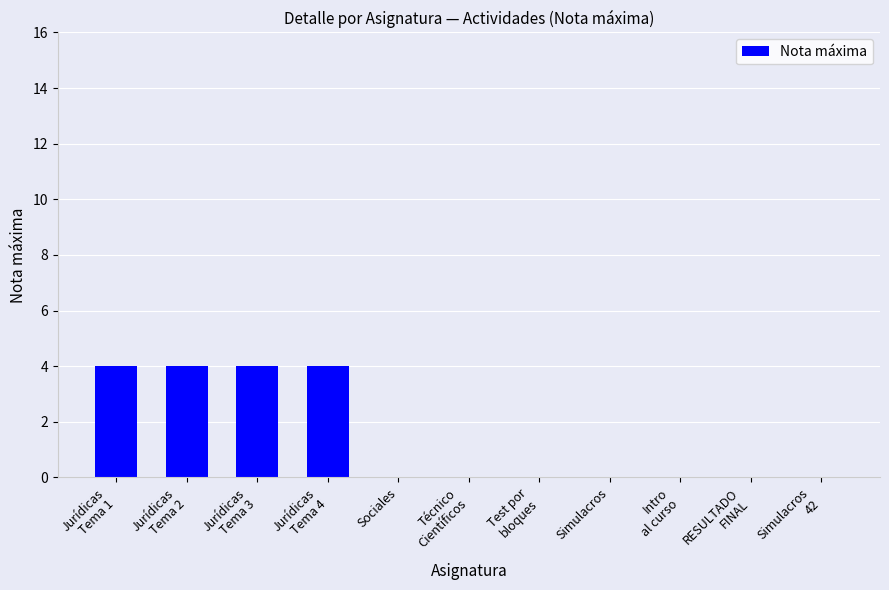

Reading right to left, what are all the values shown in this chart?

Simulacros
42=0	RESULTADO
FINAL=0	Intro
al curso=0	Simulacros=0	Test por
bloques=0	Técnico
Científicos=0	Sociales=0	Jurídicas
Tema 4=4	Jurídicas
Tema 3=4	Jurídicas
Tema 2=4	Jurídicas
Tema 1=4